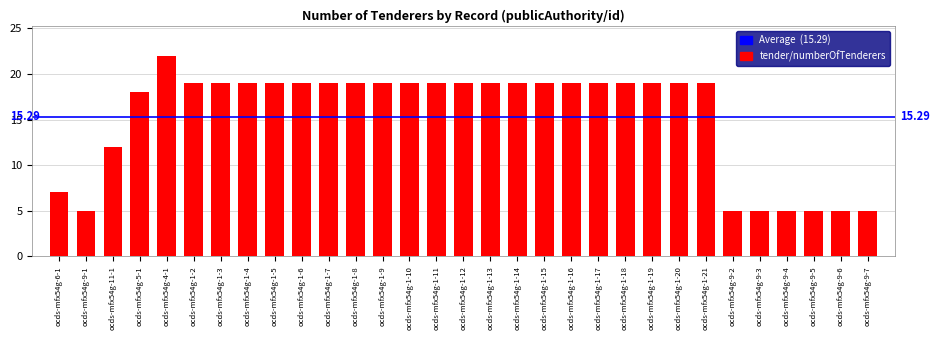

Between ocds-mfx54g-1-20 and ocds-mfx54g-4-1, which is larger?

ocds-mfx54g-4-1